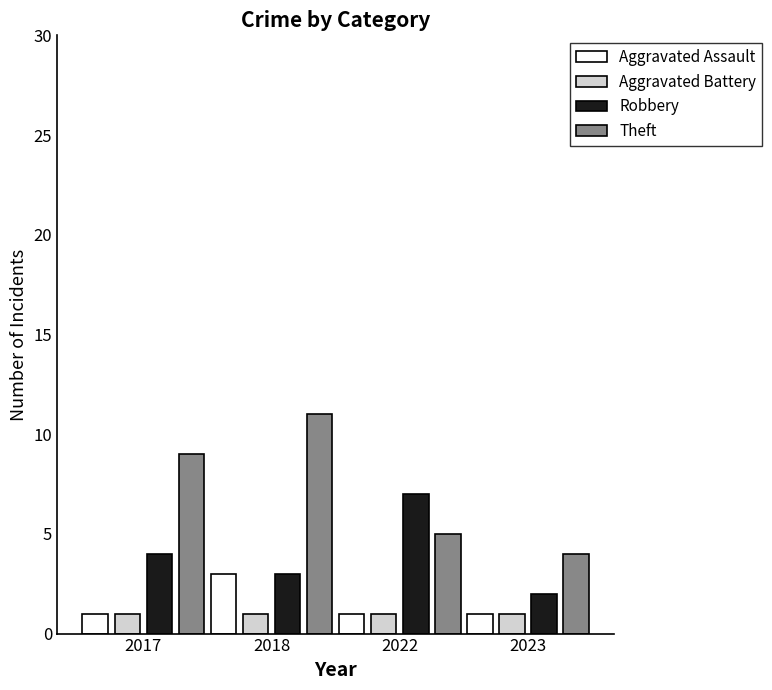

What is the total value across all series at 2018?

18